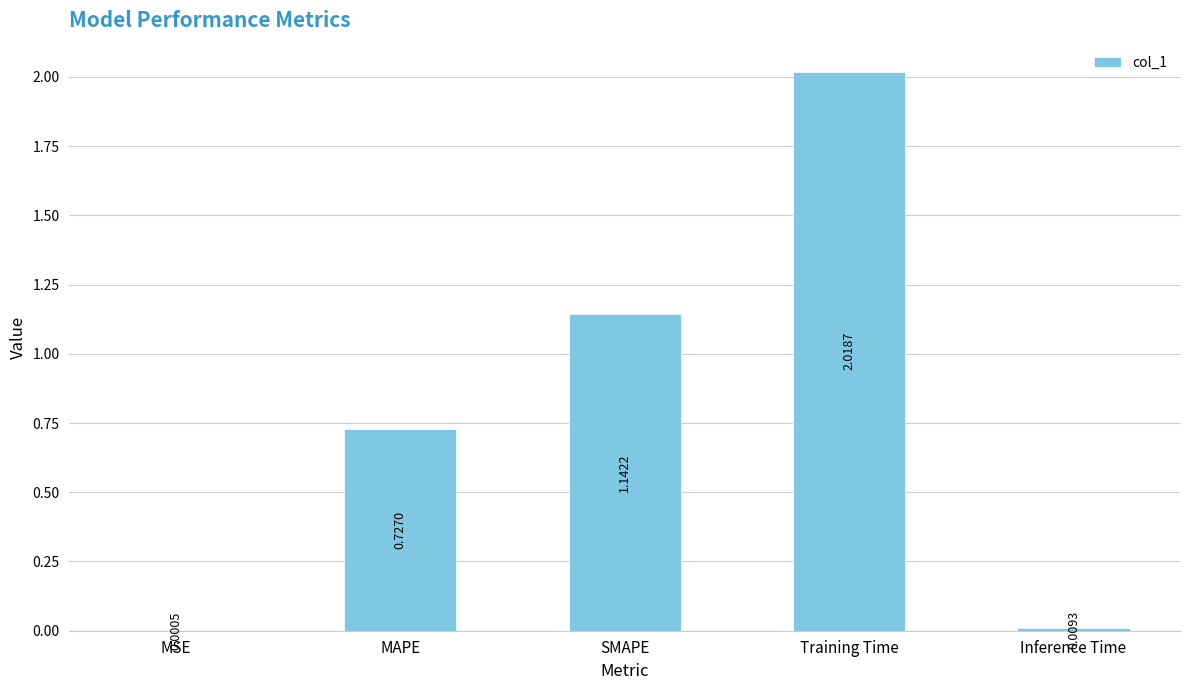

Which category has the highest value across all series?

Training Time